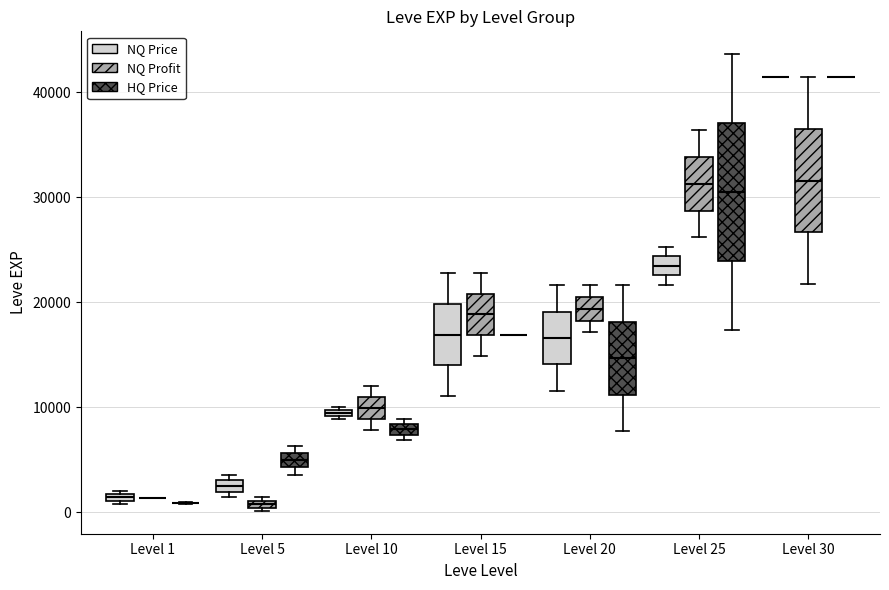

Which box is the tallest, from its lower edge to its upper edge?

Level 25 (HQ Price)